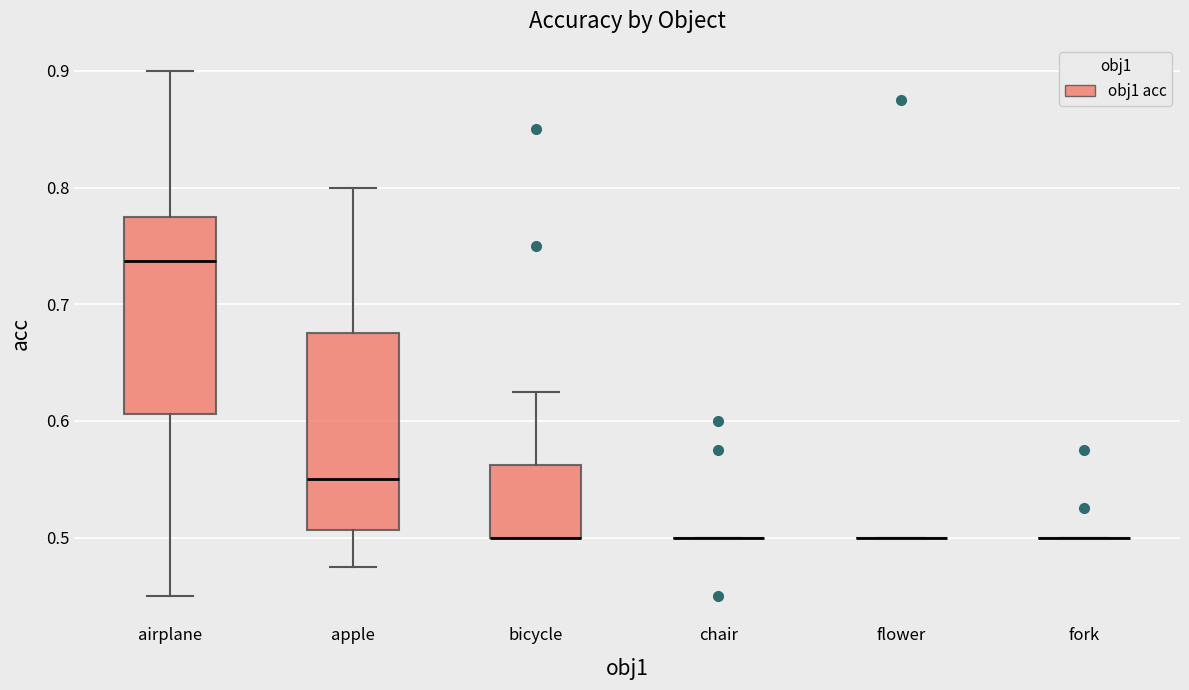

Reading left to right, transcribe this box plot: for each box, give where its median line is, the range the box spans, and where its two whiskers end, as read against the y-axis. The values are not printed on the chart, so give them approximately, as read against the axis.

airplane: median 0.74, box 0.61 to 0.78, whiskers 0.45 to 0.90
apple: median 0.55, box 0.51 to 0.68, whiskers 0.48 to 0.80
bicycle: median 0.50 (drawn on the box's lower edge), box 0.50 to 0.56, whiskers 0.50 to 0.63
chair: box collapsed to a line at 0.50, whiskers 0.50 to 0.50
flower: box collapsed to a line at 0.50, whiskers 0.50 to 0.50
fork: box collapsed to a line at 0.50, whiskers 0.50 to 0.50